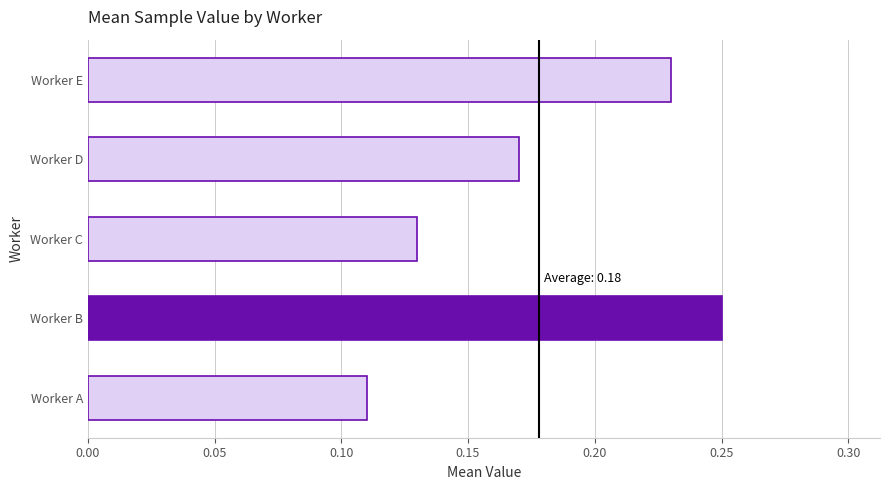

How many values are between 0 and 1?

5